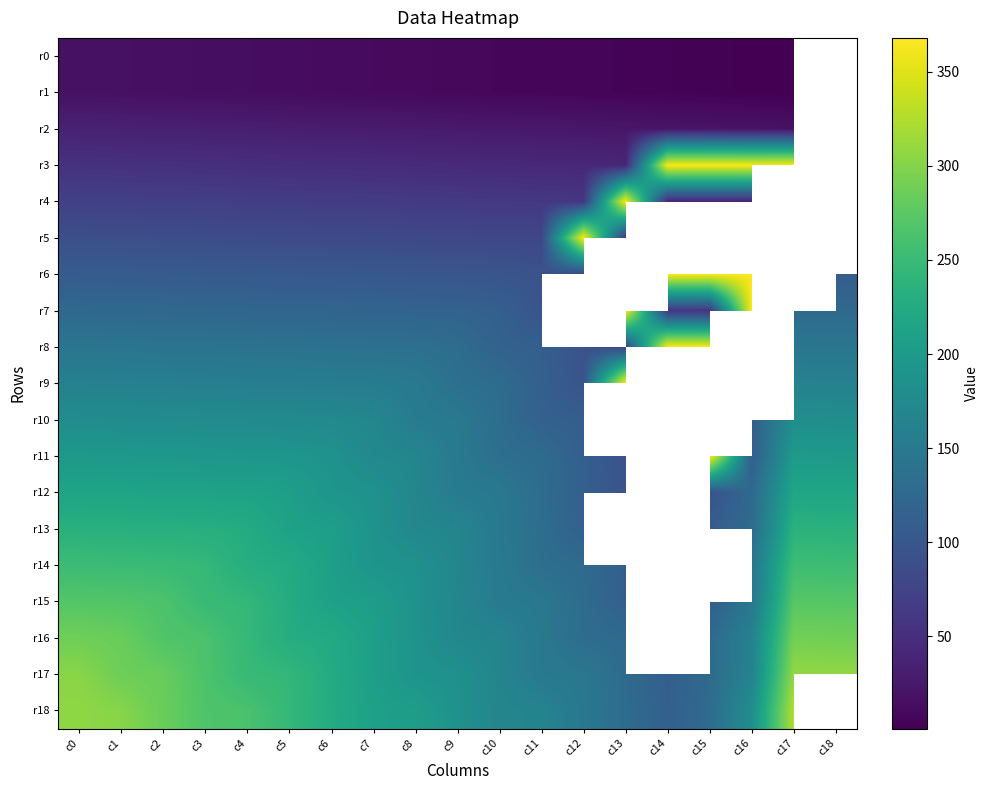

At which label is r14 closest to 182?

c8